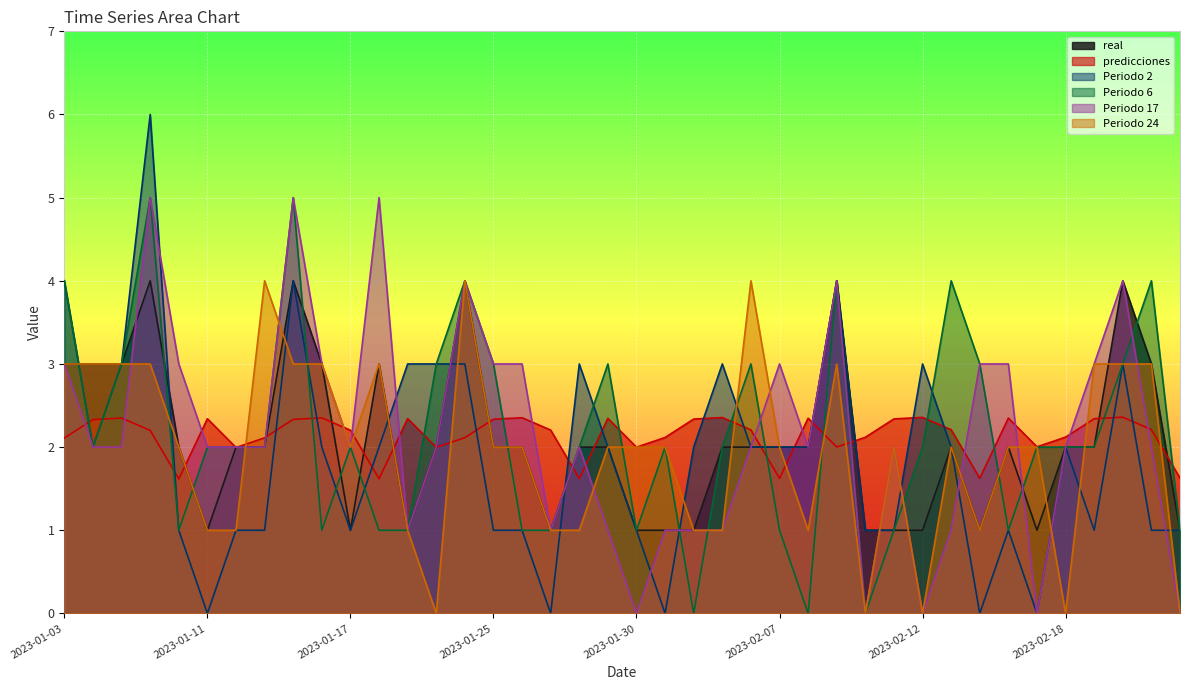

True or false: Periodo 17 has a value of 1.0 at 2023-02-09.

False